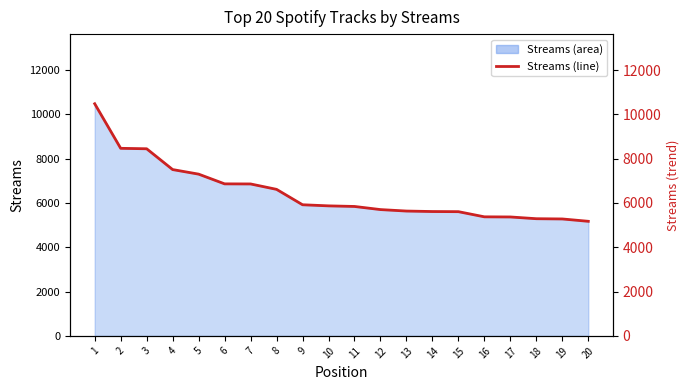

At which category does the chart reach its peak across all series?

1